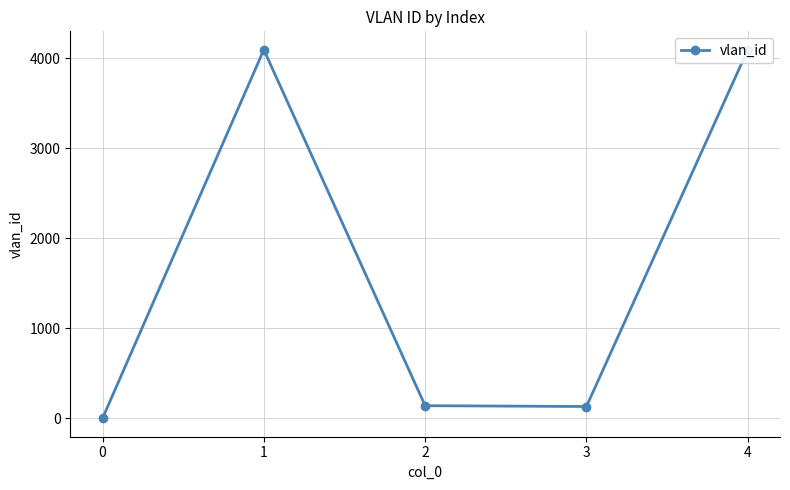

How many values are below 141?

2